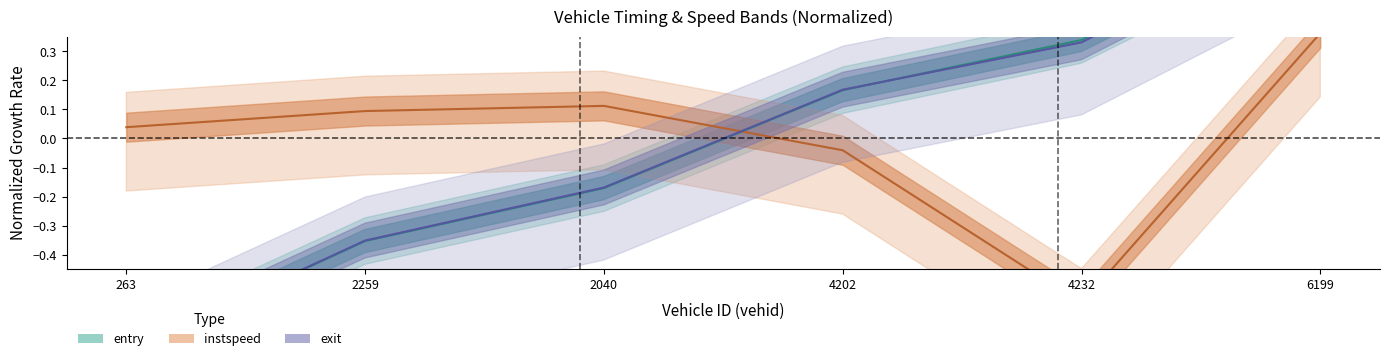

True or false: mid has a value of -0.2 at 2040.

True